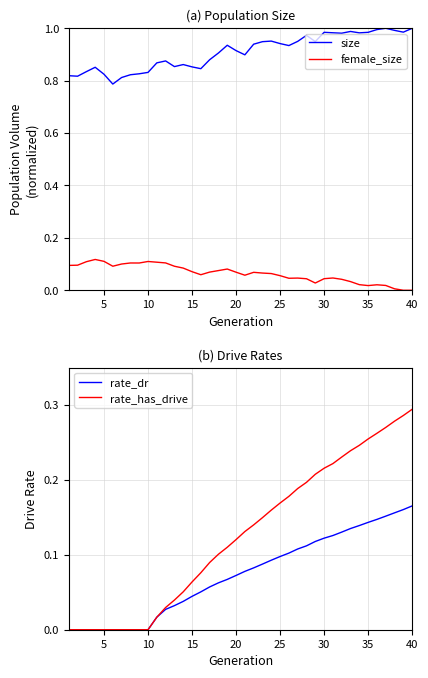

How many lines are shown in the chart?

4